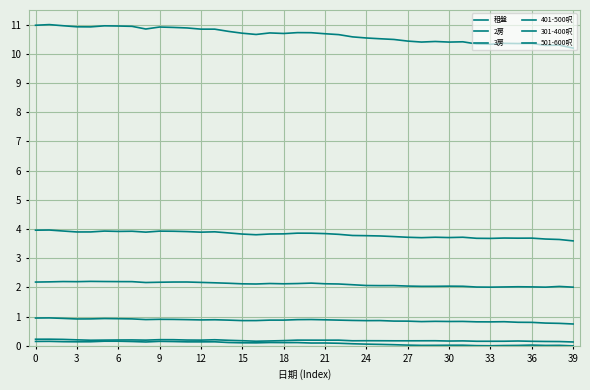

At how many categories does at least one series exceed 9?

40